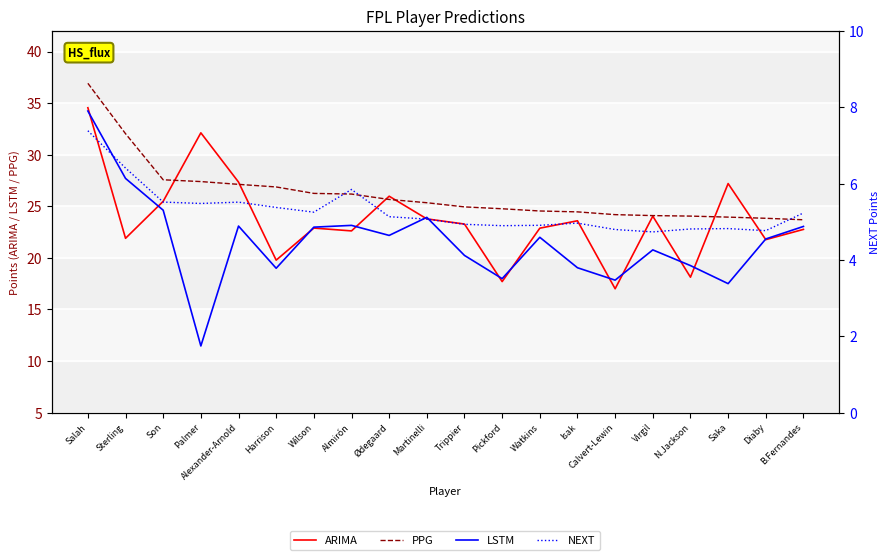

Which has a higher value, Trippier or Palmer?

Palmer